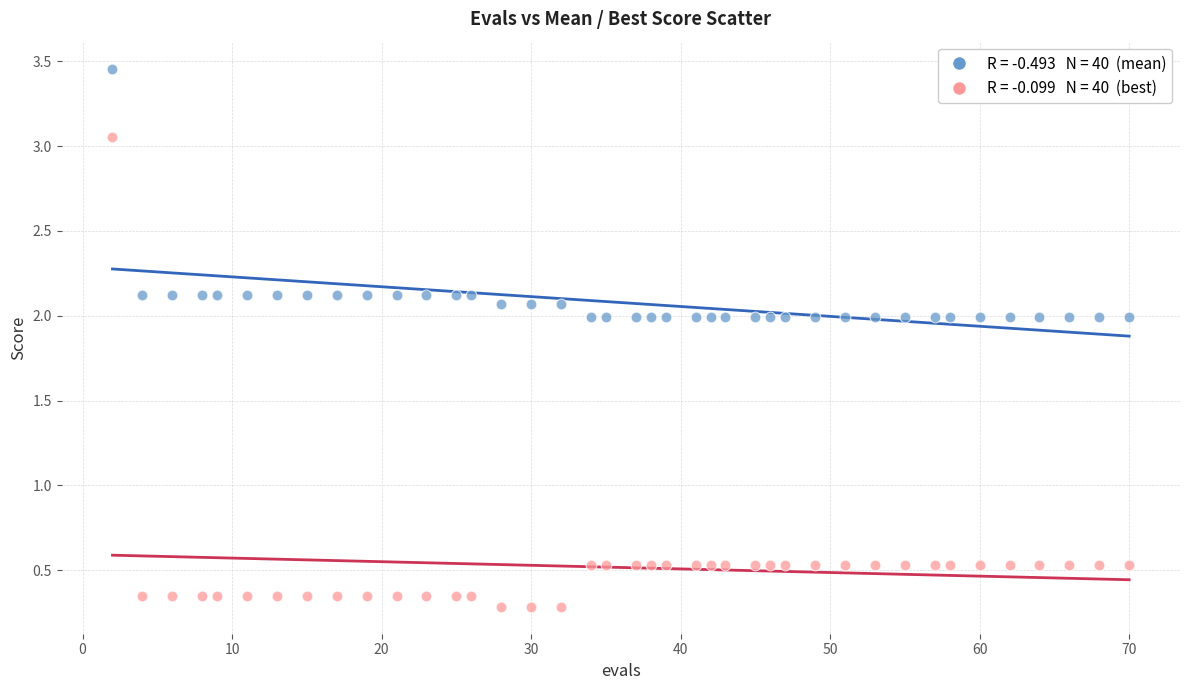

Across all data points, what is the range of X values (max minus min)?

68.0